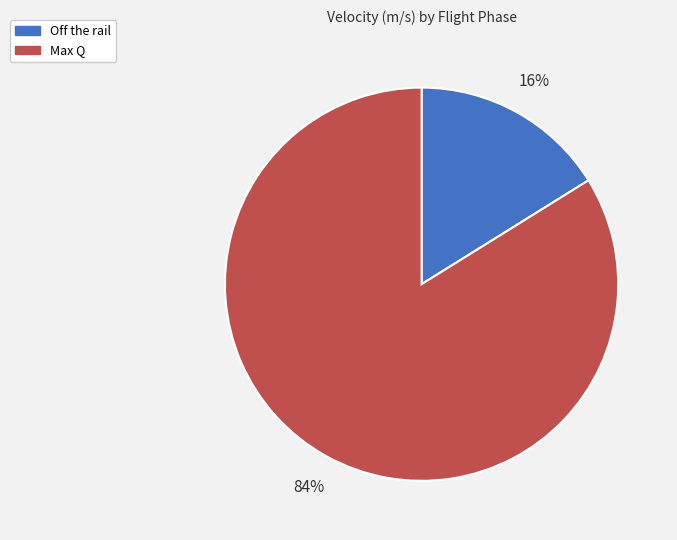

Is it true that Max Q is 84% of the pie?

True